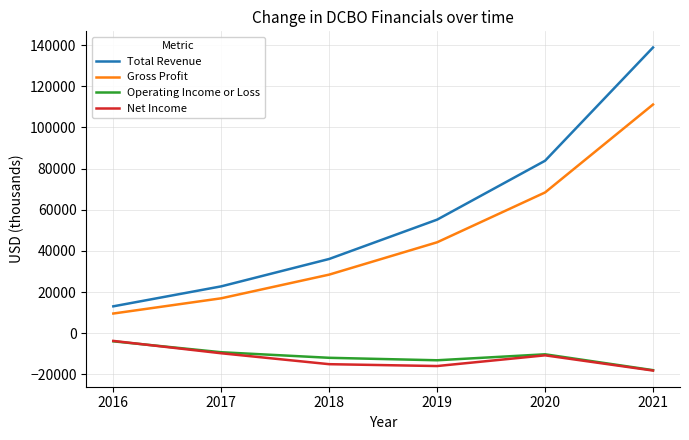

True or false: Total Revenue and Operating Income or Loss cross at least once.

False